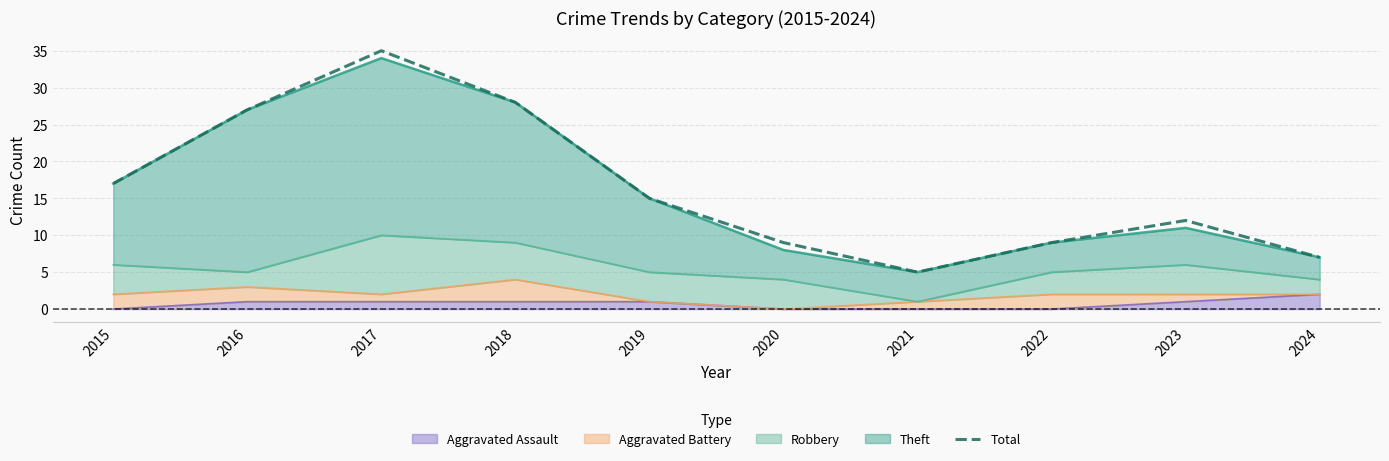

How many lines are shown in the chart?

1